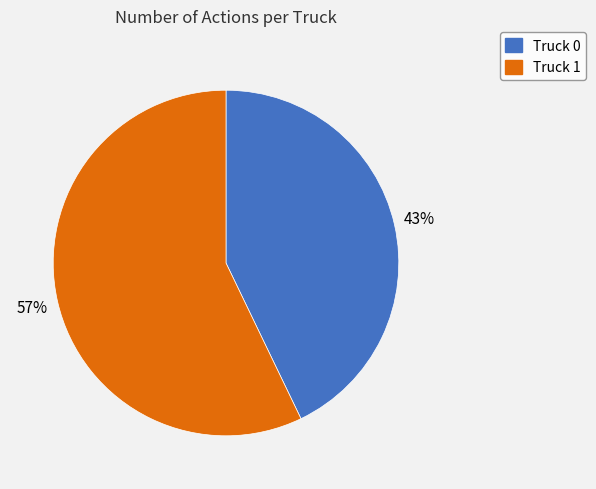

How many segments does this pie chart have?

2